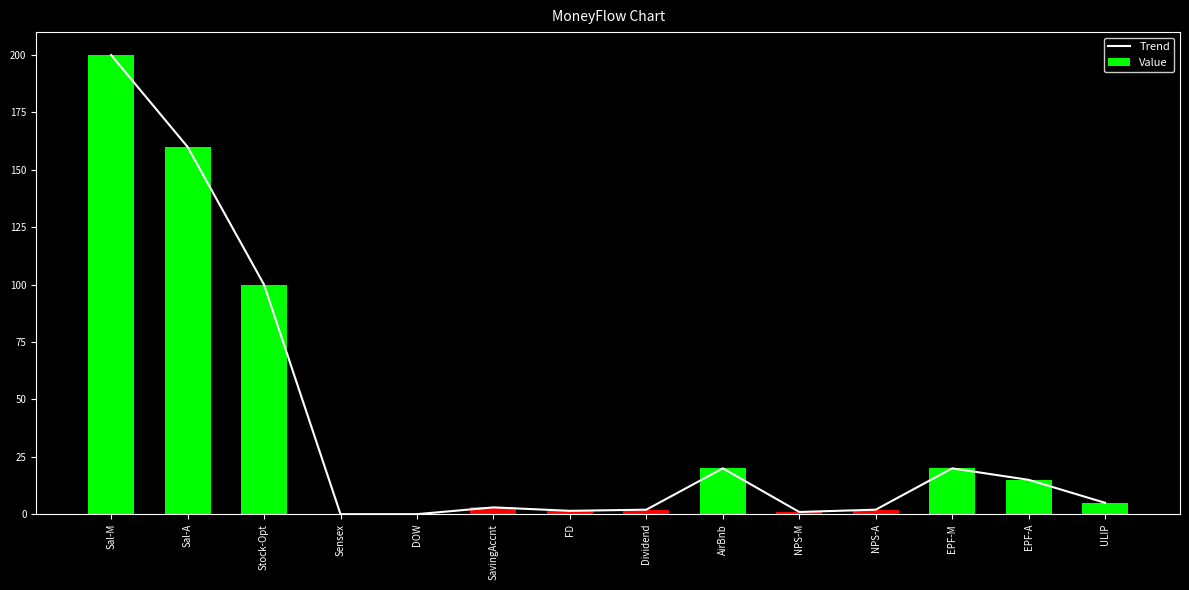

What is the greatest value displayed?

200.0